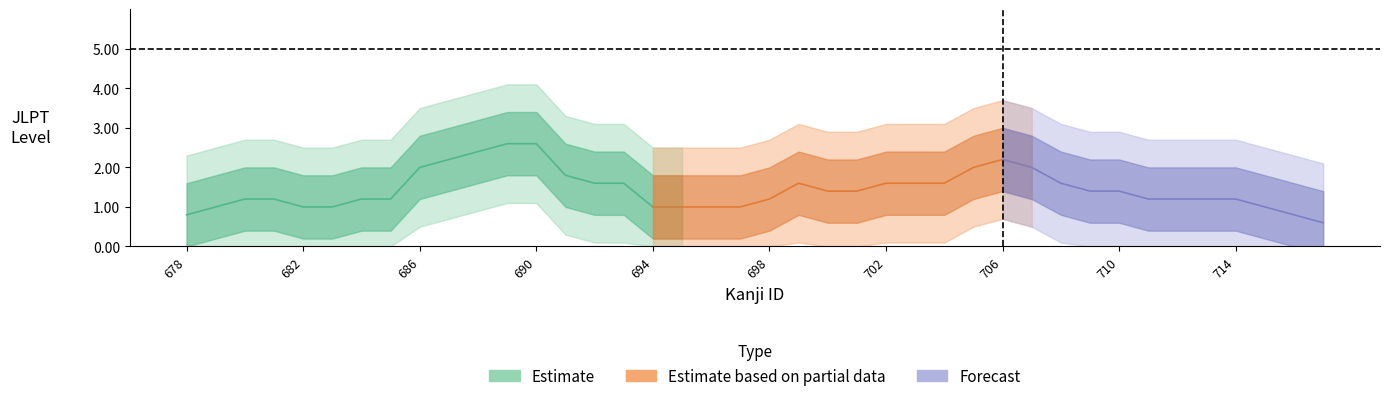

True or false: JLPT Level 4 and JLPT Level 5 cross at least once.

False